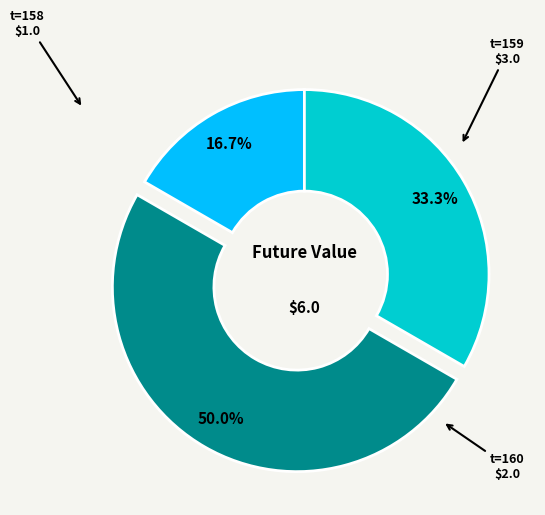

What is the smallest slice in the pie chart?

158